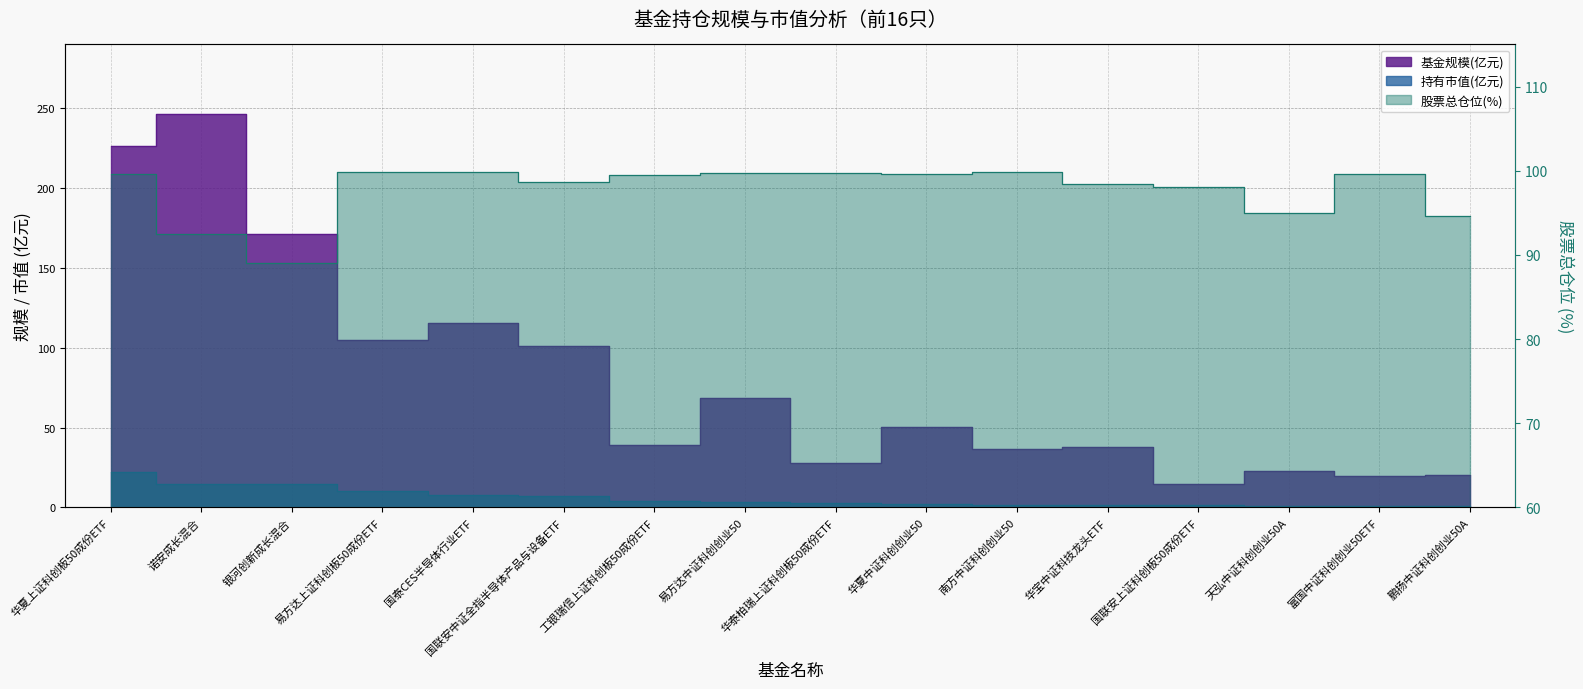

Count the number of categories in the chart.

16